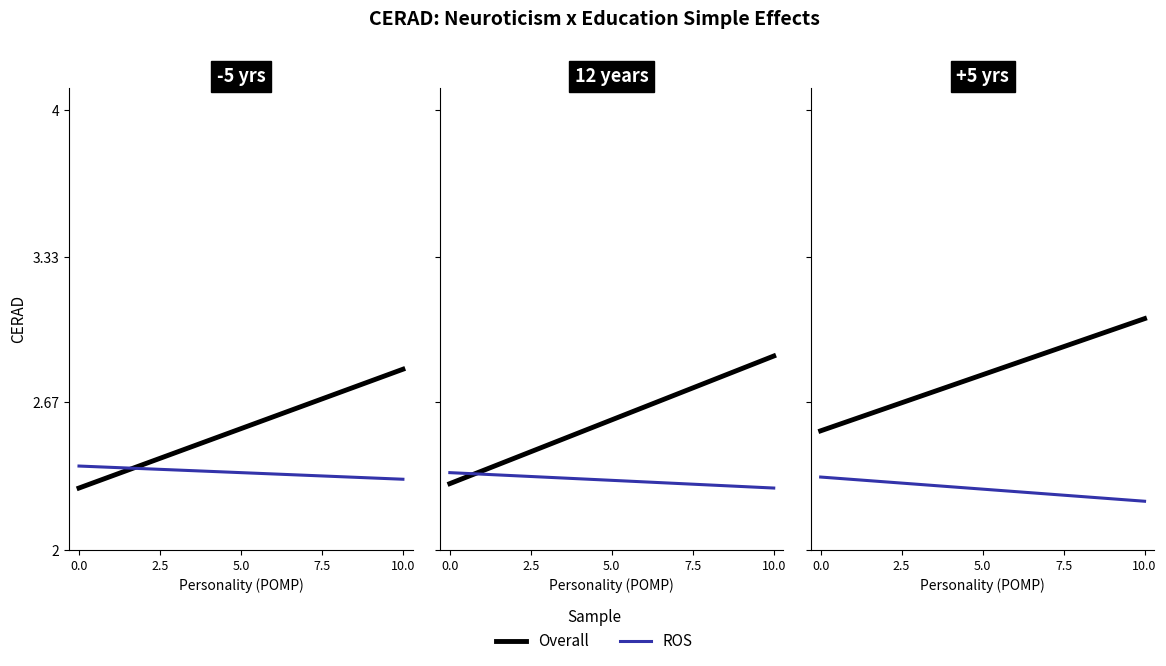

What is the difference between the highest and lowest values at 0.0?

0.2